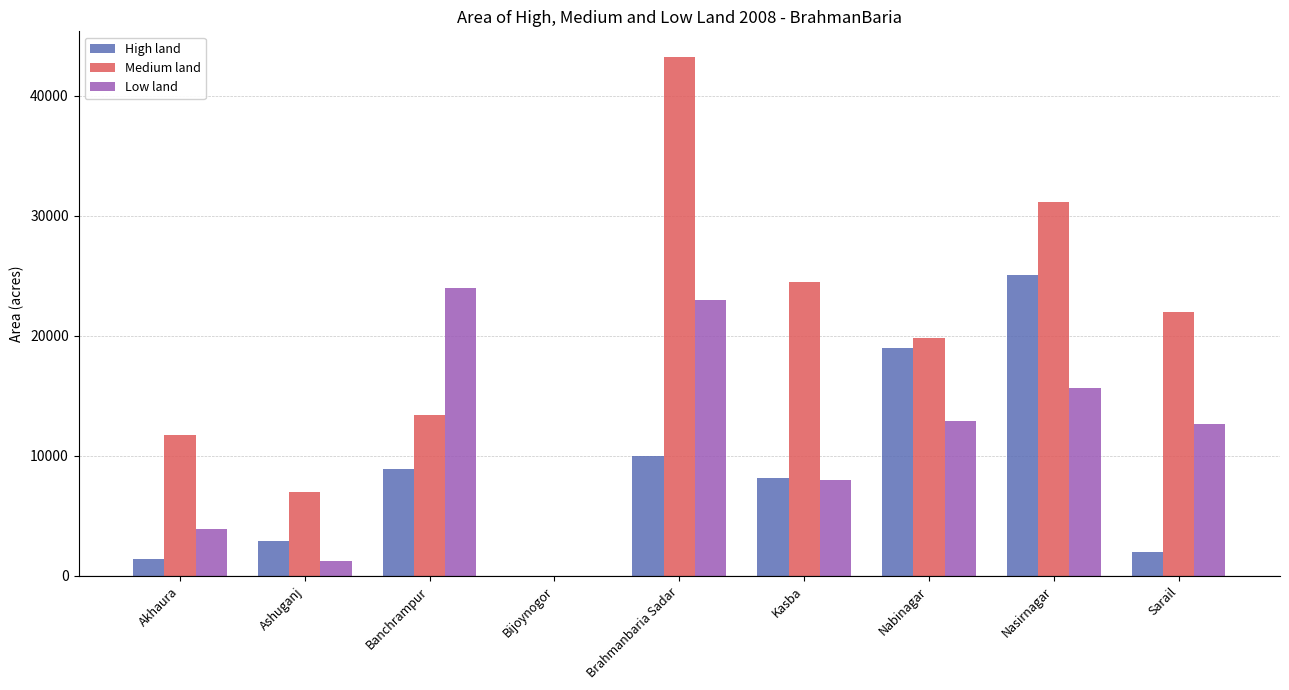

The Low land series shows 1225 at Ashuganj. True or false?

True